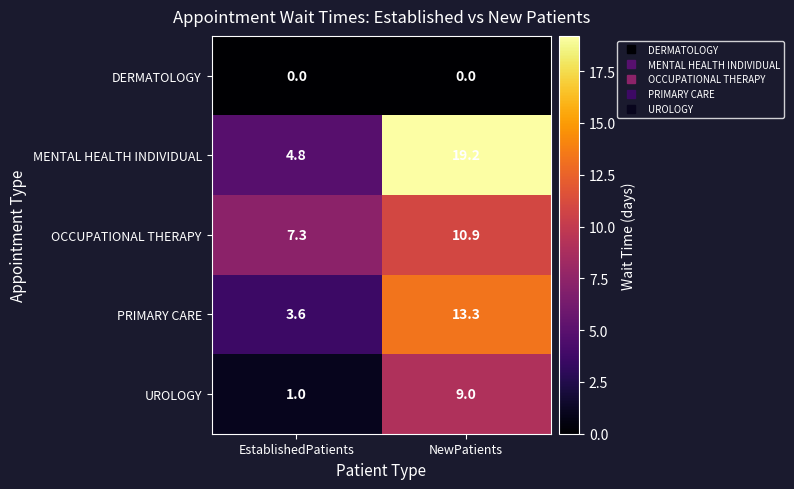

Which series has the largest total across all categories?

MENTAL HEALTH INDIVIDUAL